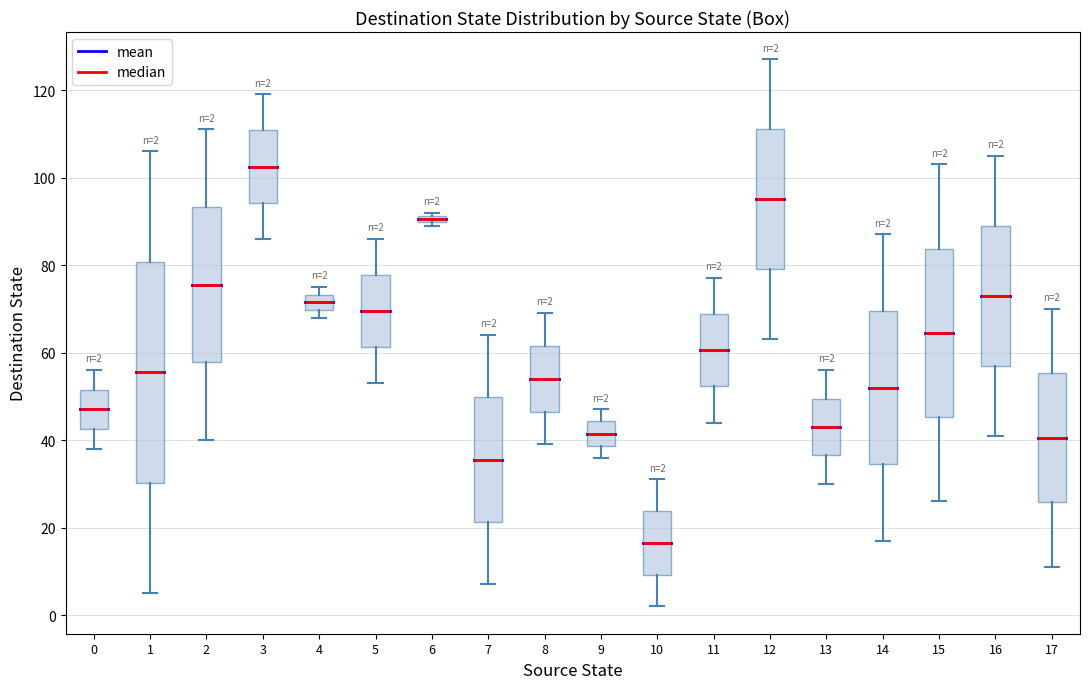

Which box has the highest median line?

3